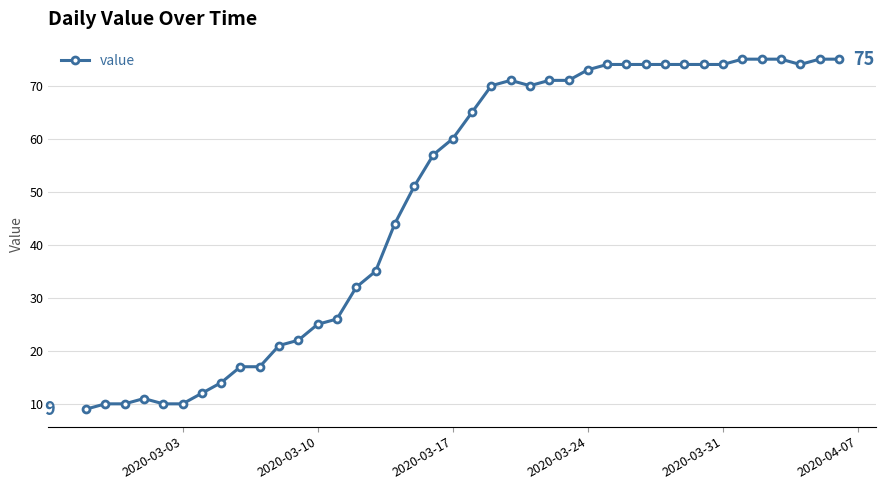

What is the smallest value displayed?

9